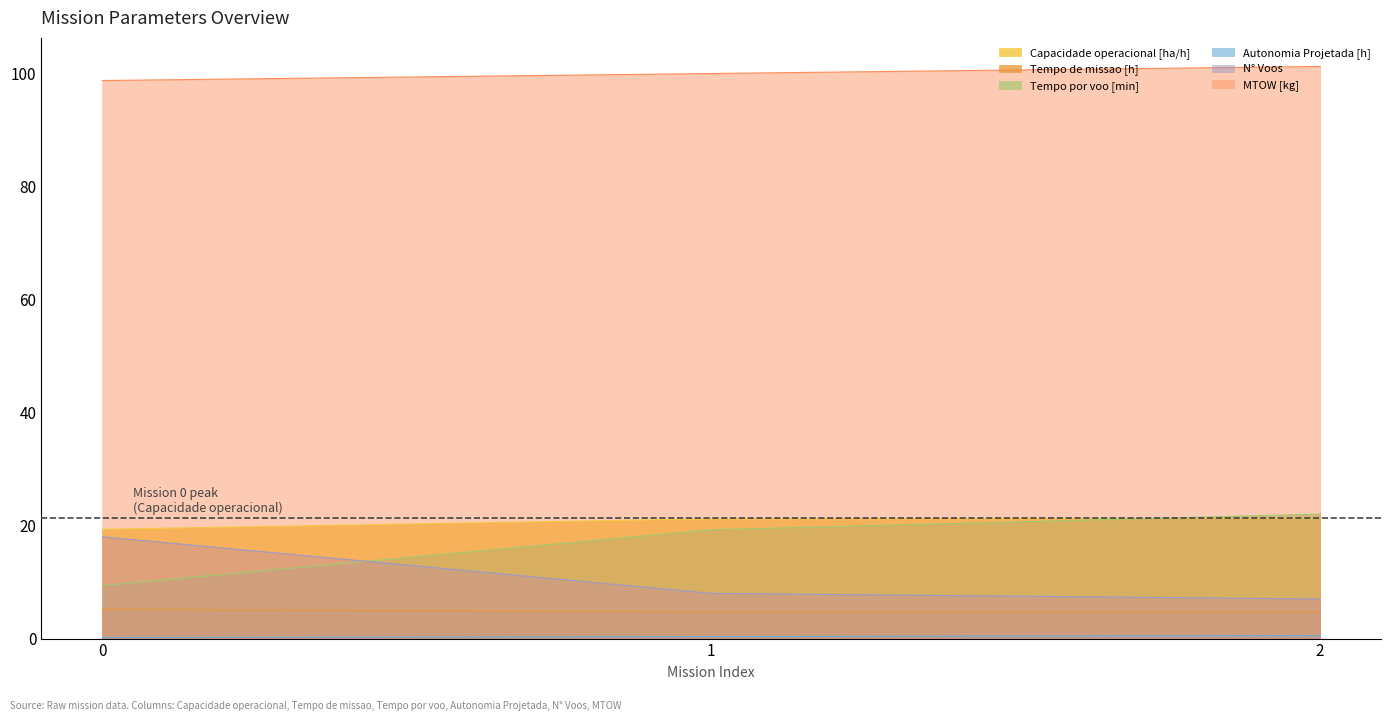

The value of Autonomia Projetada [h] at 0 is 0.2. True or false?

True